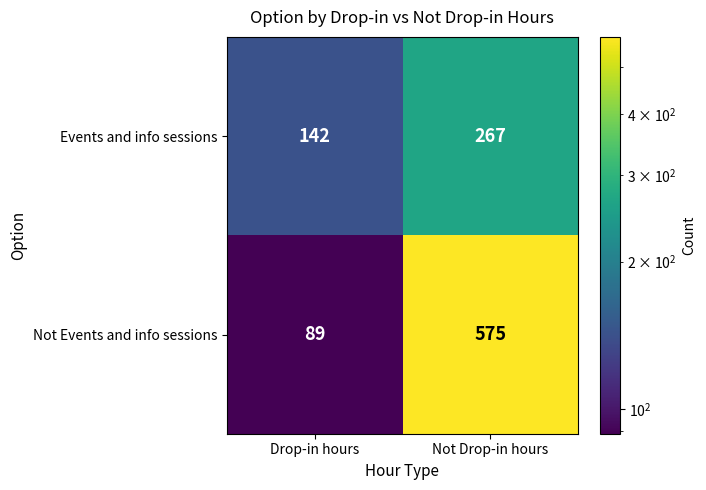

Reading left to right, transcribe all the data shown in this chart.

Events and info sessions: Drop-in hours=142	Not Drop-in hours=267
Not Events and info sessions: Drop-in hours=89	Not Drop-in hours=575